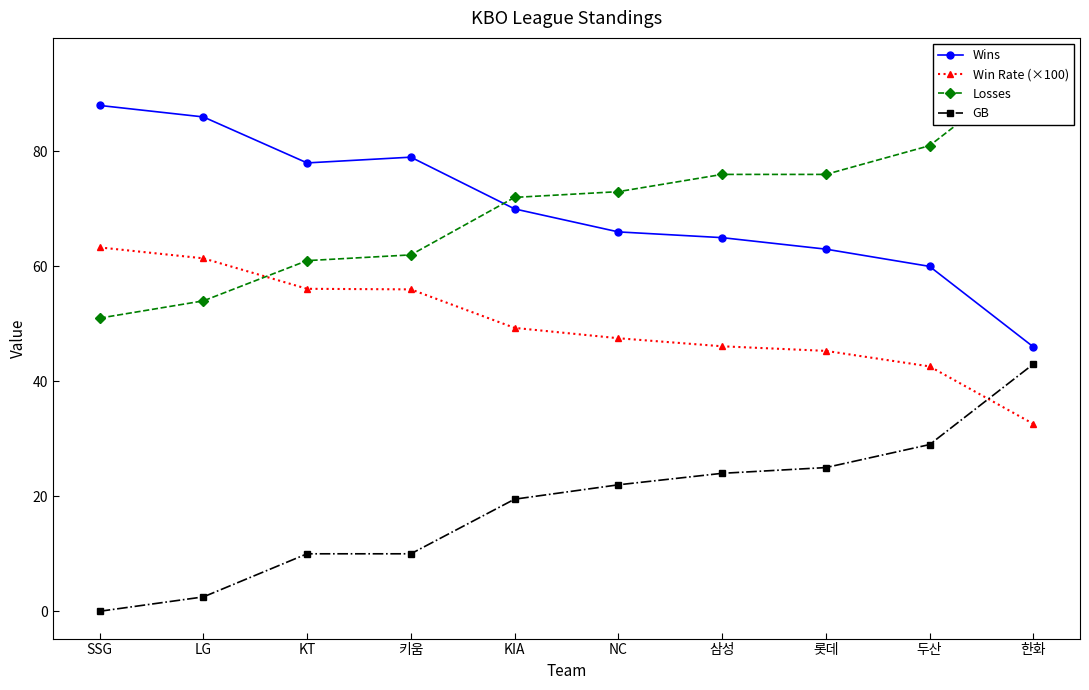

What is the label of the 5th point from the right?

NC